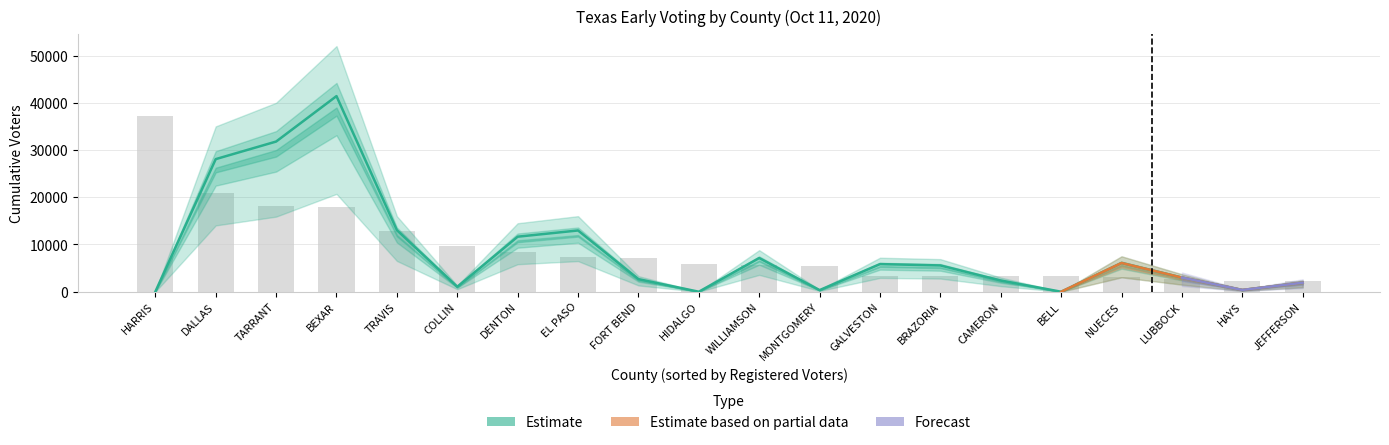

Is the value of In-Person And Mail at BELL greater than the value of Upper Estimate at MONTGOMERY?

No